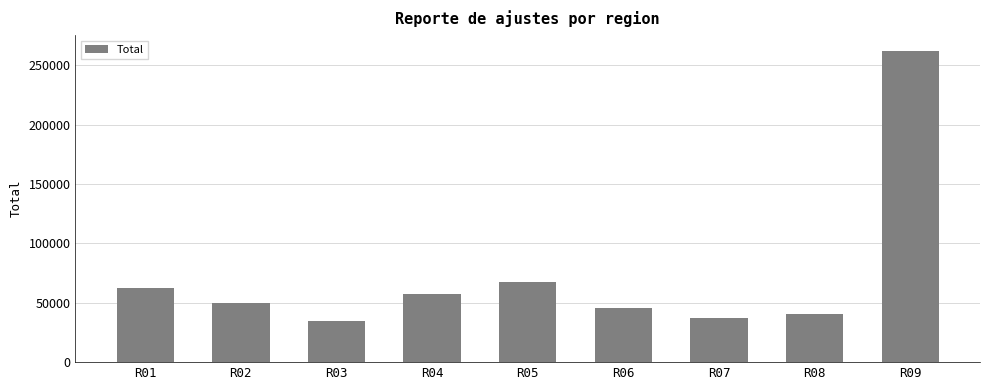

Read the value at R04.

57114.3